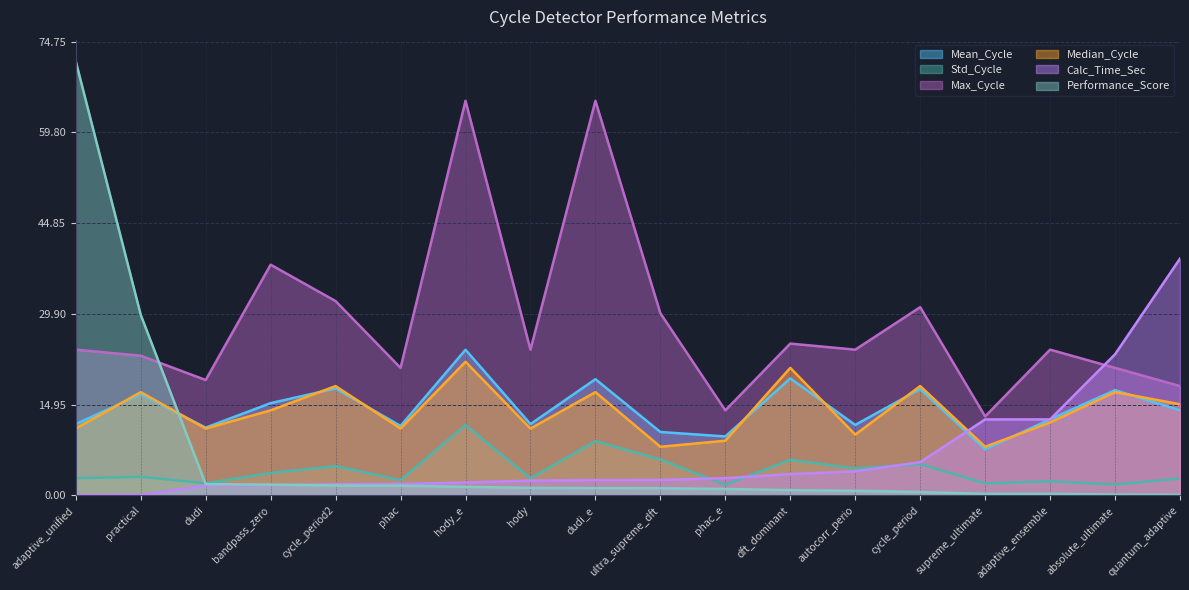

At which label does Performance_Score first exceed 1?

adaptive_unified